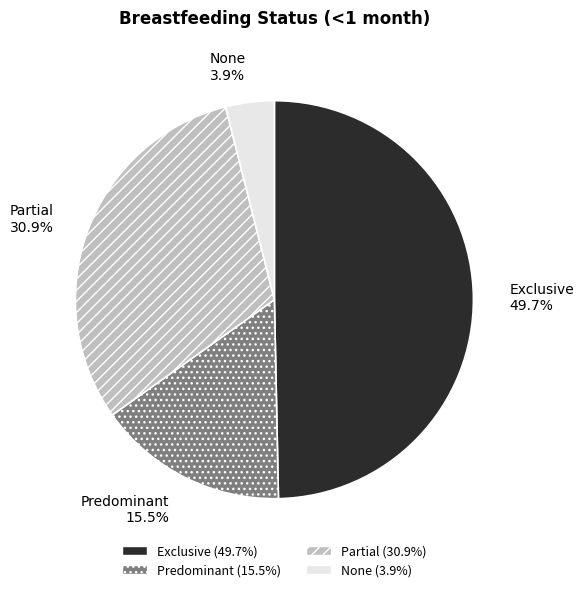

Count the number of slices in the pie.

4